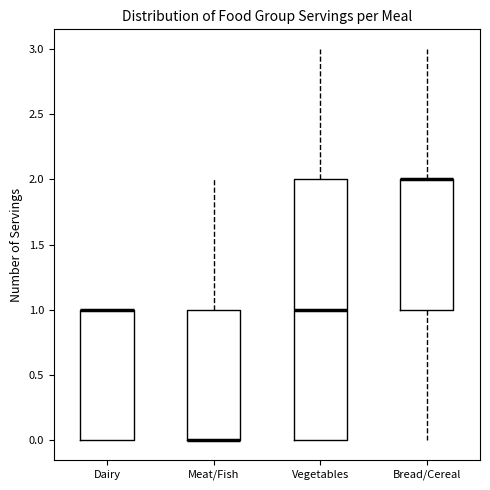

Where is the lower edge of the box for Bread/Cereal on the y-axis? The values are not printed on the chart, so give them approximately, as read against the axis.

1